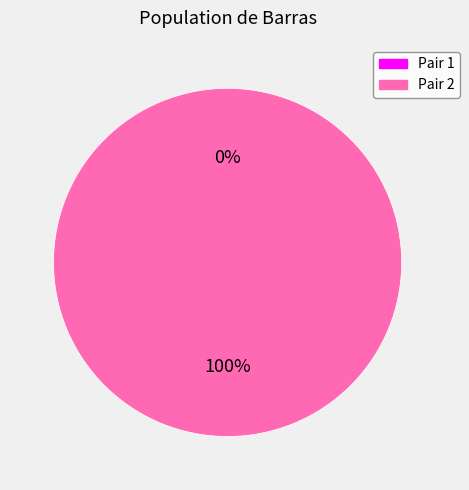

The 2 slice represents 100% of the pie. True or false?

True